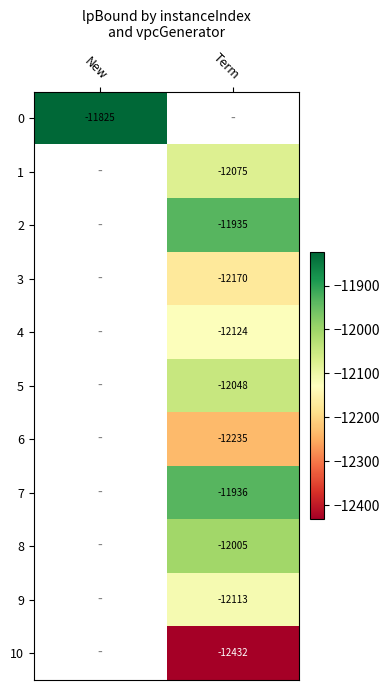

Count the number of data series in this chart.

11